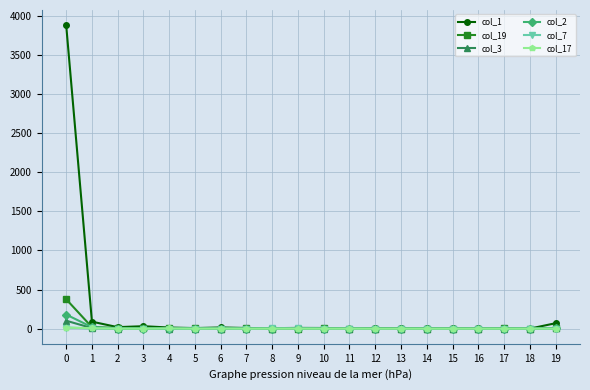

What is the sum of all col_2 values?

207